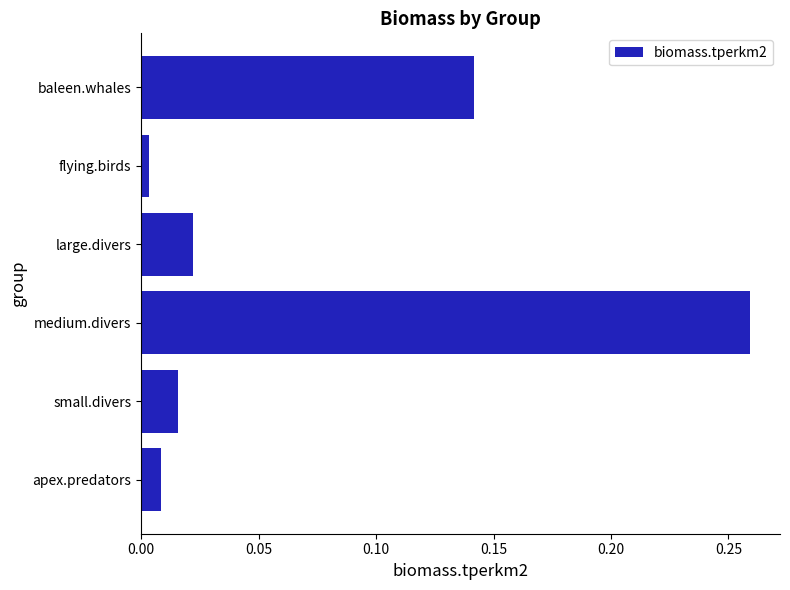

Is it true that the value at medium.divers is 0.1?

False